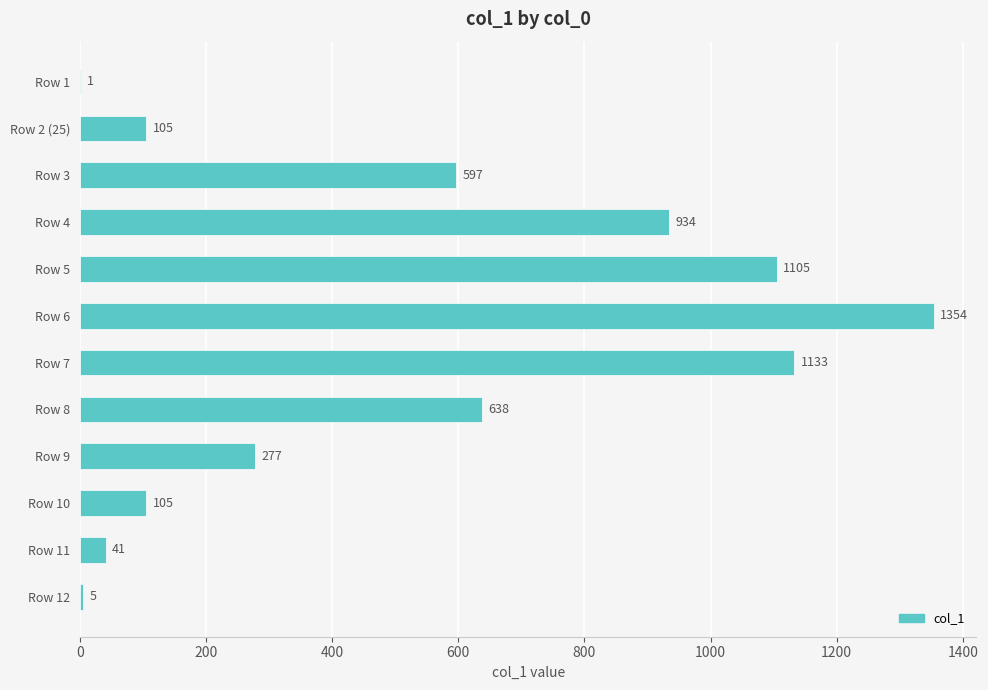

Is it true that the value at Row 9 is 277?

True